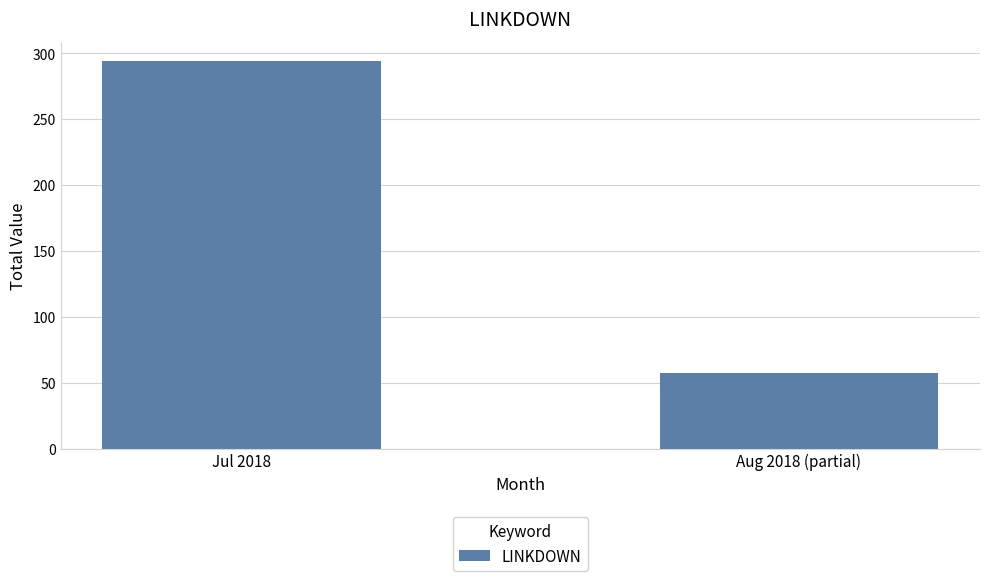

What is the value of the 2nd bar from the left?

57